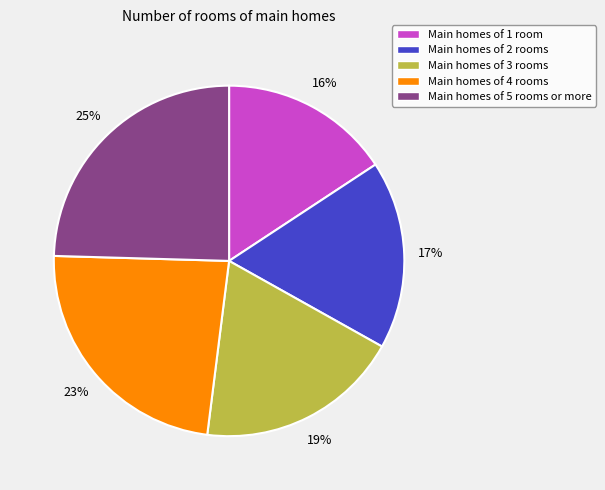

How many segments does this pie chart have?

5